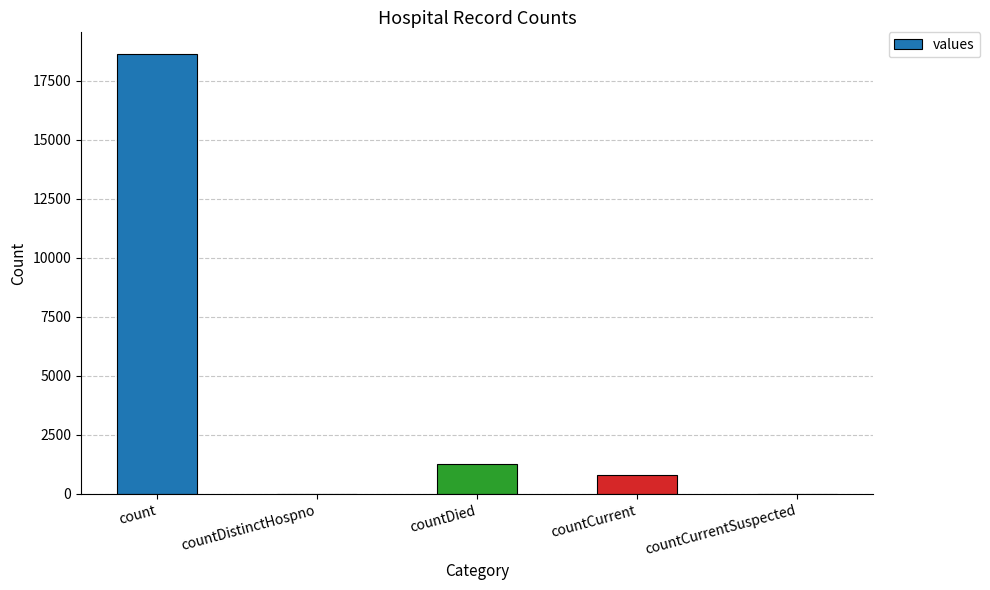

Count the number of data series in this chart.

1